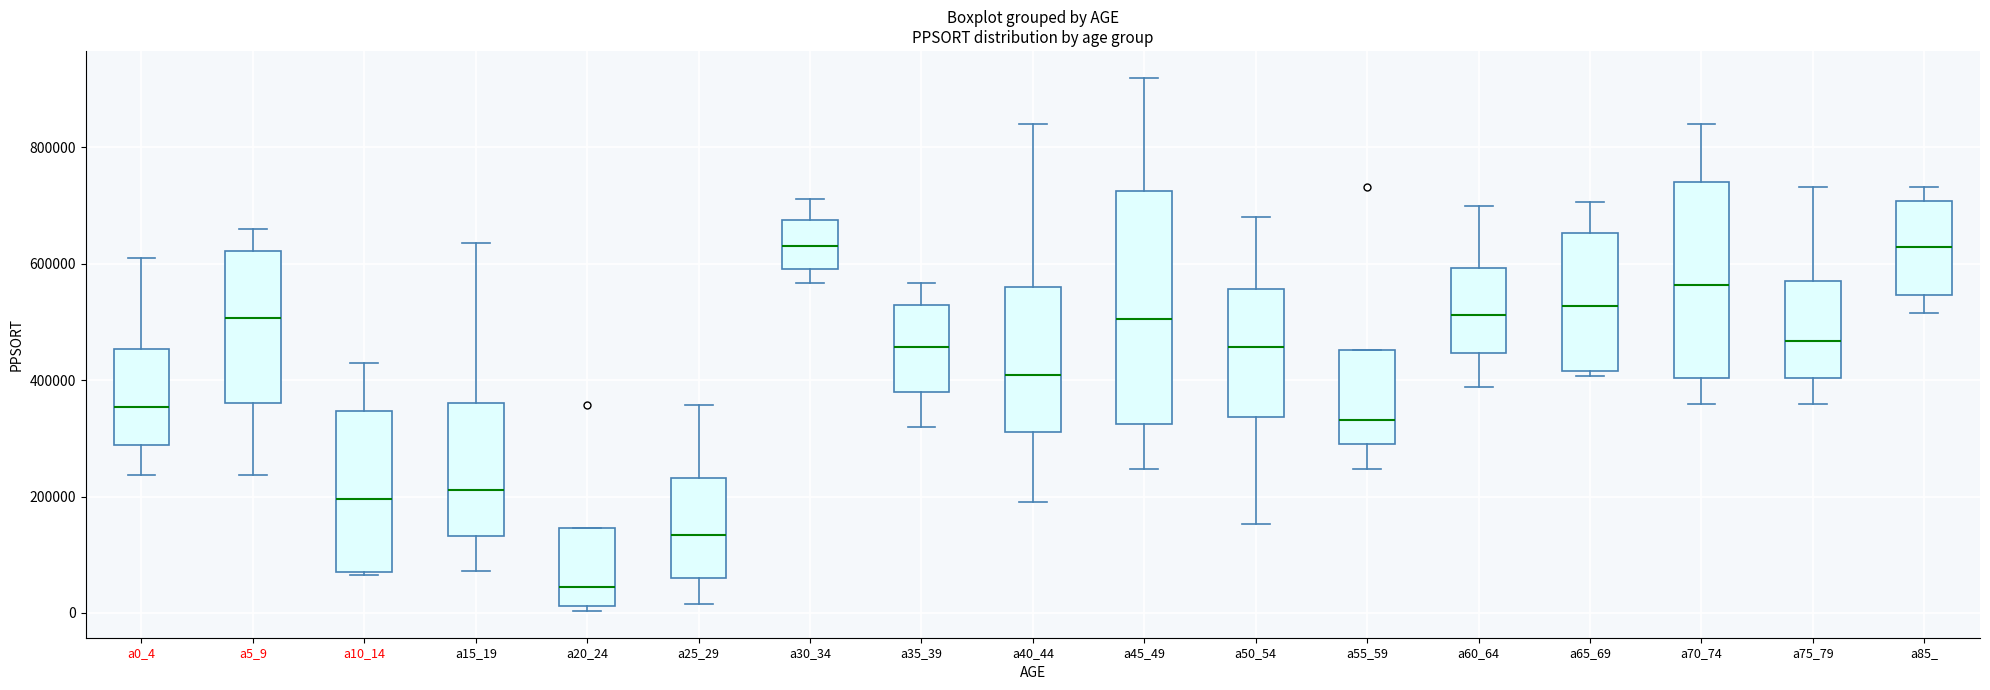

Reading left to right, read every box against the y-axis: the position of its median line, the range the box covers, and the ends of its whiskers. The values are not printed on the chart, so give them approximately, as read against the axis.

a0_4: median 360000, box 280000 to 460000, whiskers 240000 to 620000
a5_9: median 500000, box 360000 to 620000, whiskers 240000 to 660000
a10_14: median 200000, box 80000 to 340000, whiskers 60000 to 420000
a15_19: median 220000, box 140000 to 360000, whiskers 80000 to 640000
a20_24: median 40000, box 20000 to 140000, whiskers 0 to 140000
a25_29: median 140000, box 60000 to 240000, whiskers 20000 to 360000
a30_34: median 640000, box 600000 to 680000, whiskers 560000 to 720000
a35_39: median 460000, box 380000 to 520000, whiskers 320000 to 560000
a40_44: median 400000, box 320000 to 560000, whiskers 200000 to 840000
a45_49: median 500000, box 320000 to 720000, whiskers 240000 to 920000
a50_54: median 460000, box 340000 to 560000, whiskers 160000 to 680000
a55_59: median 340000, box 300000 to 460000, whiskers 240000 to 460000
a60_64: median 520000, box 440000 to 600000, whiskers 380000 to 700000
a65_69: median 520000, box 420000 to 660000, whiskers 400000 to 700000
a70_74: median 560000, box 400000 to 740000, whiskers 360000 to 840000
a75_79: median 460000, box 400000 to 580000, whiskers 360000 to 740000
a85_: median 620000, box 540000 to 700000, whiskers 520000 to 740000